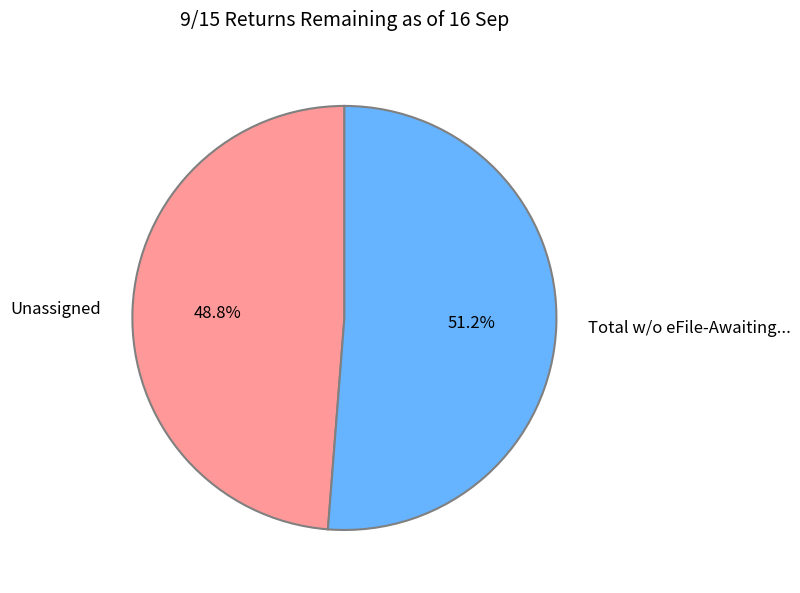

Which has a higher value, Unassigned or Total w/o eFile-Awaiting...?

Total w/o eFile-Awaiting...